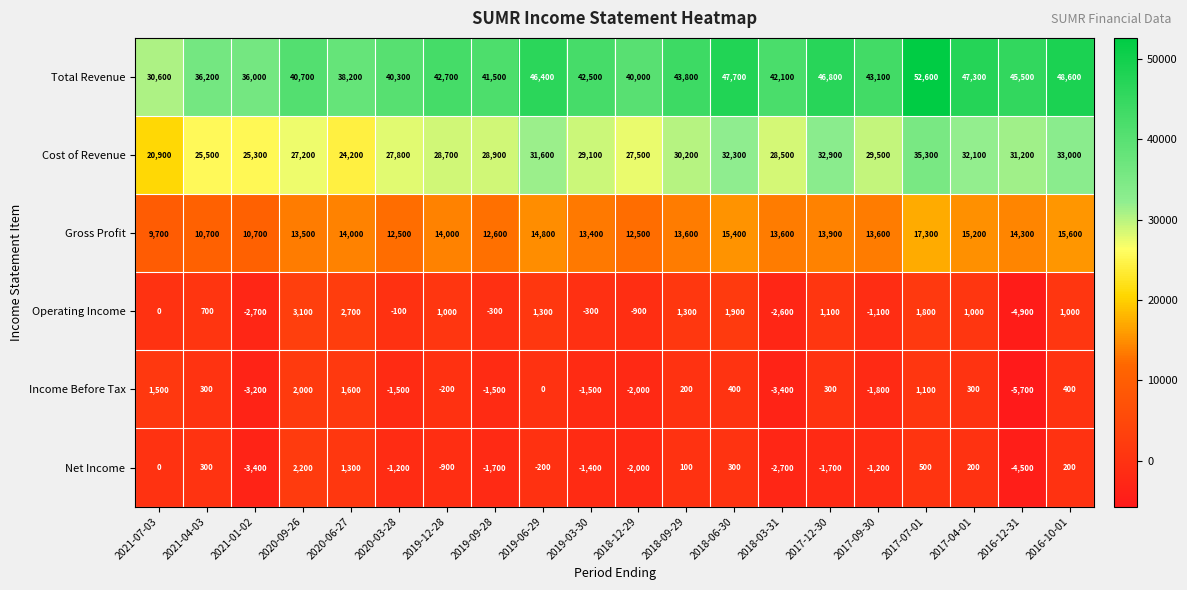

What is the difference between the highest and lowest values at 2017-04-01?

47100